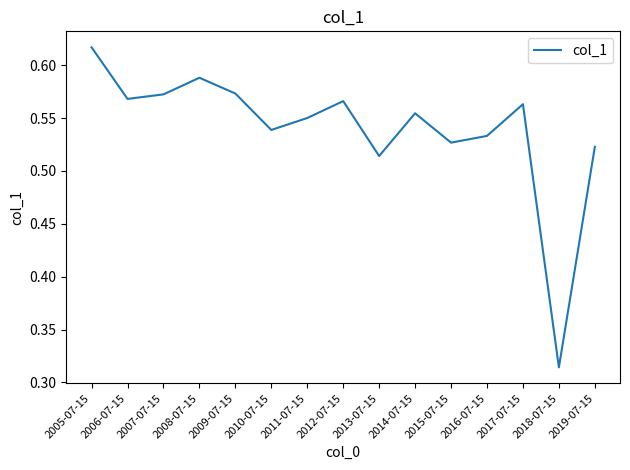

What is the sum of the values at 2008-07-15 and 2013-07-15?

1.1